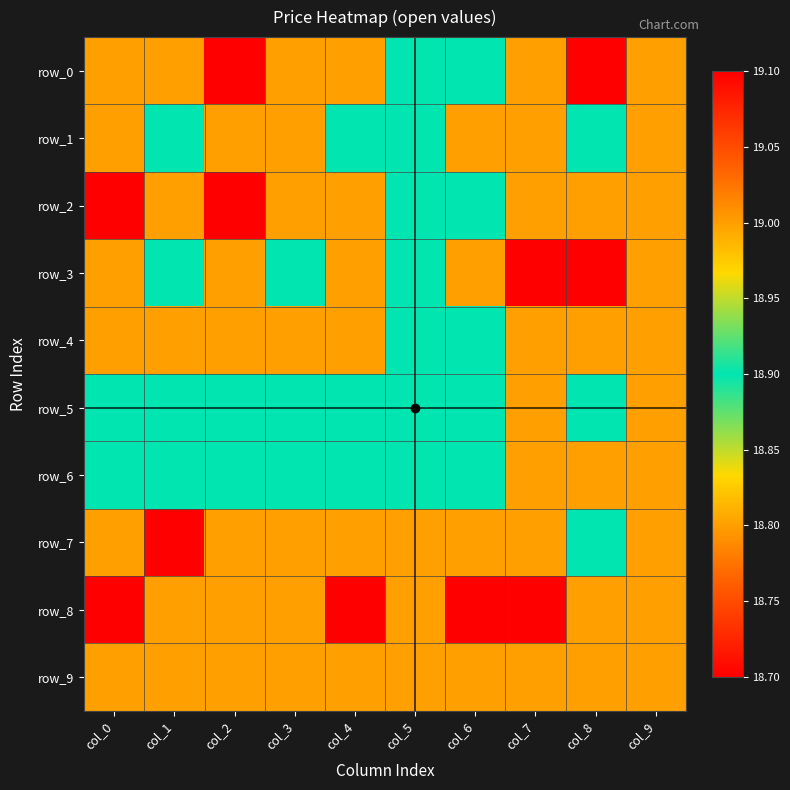

Which category has the lowest value across all series?

col_8